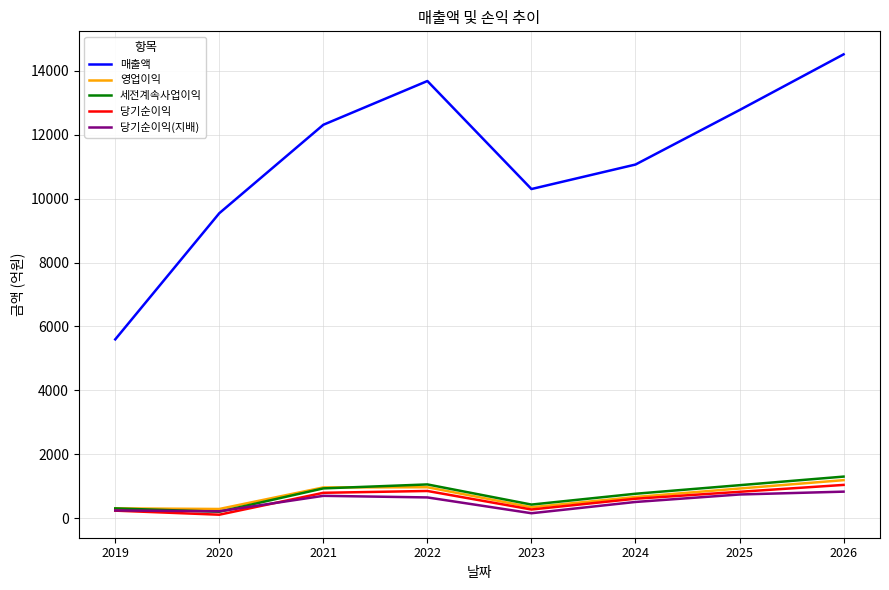

True or false: 매출액 and 세전계속사업이익 intersect in this chart.

False